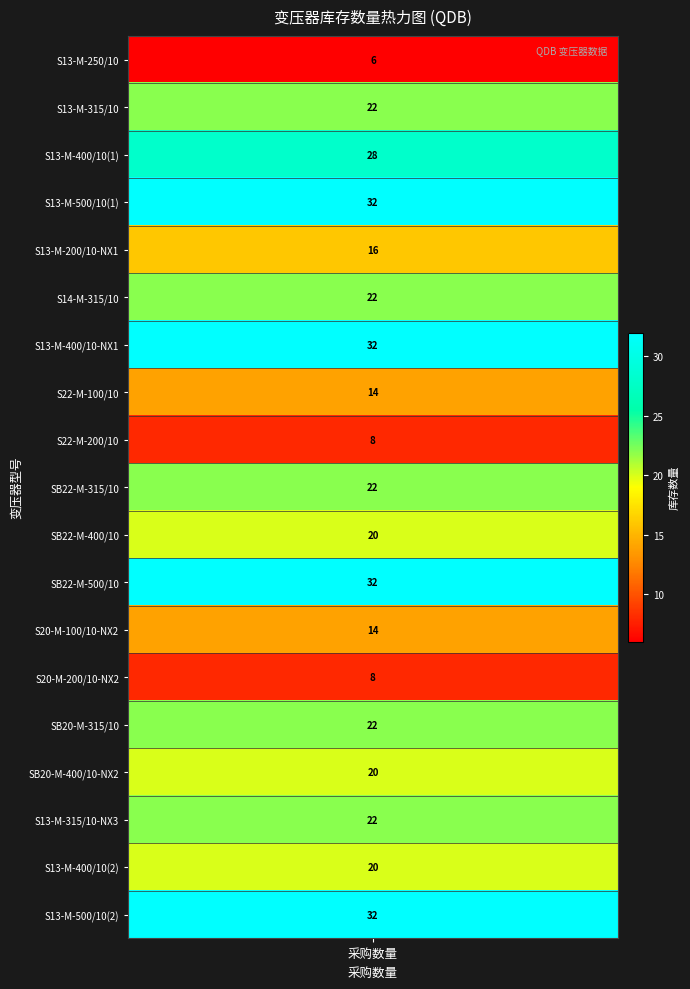

Rank the categories by value from highest to lowest.

3, 6, 11, 18, 2, 1, 5, 9, 14, 16, 10, 15, 17, 4, 7, 12, 8, 13, 0